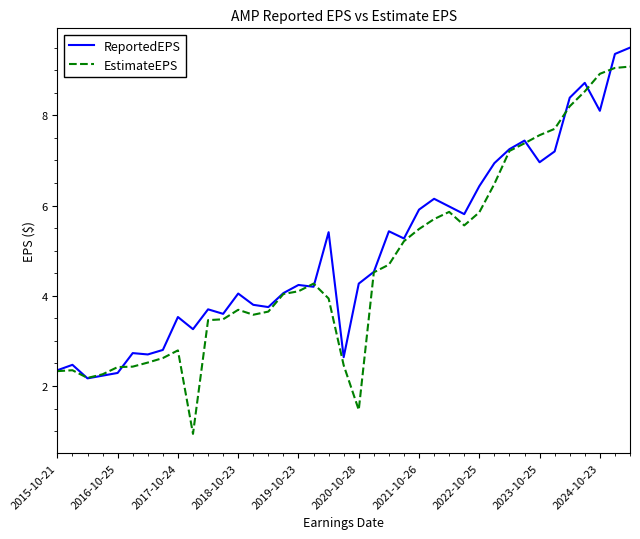

What is the greatest value displayed?

9.5